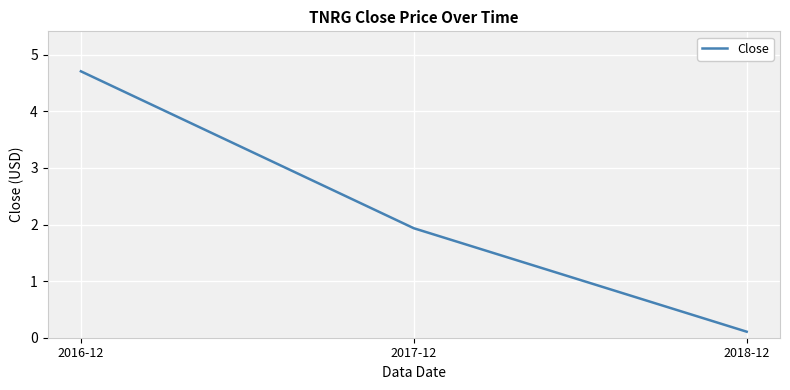

Reading left to right, what are all the values shown in this chart?

2016-12=4.7	2017-12=1.9	2018-12=0.1